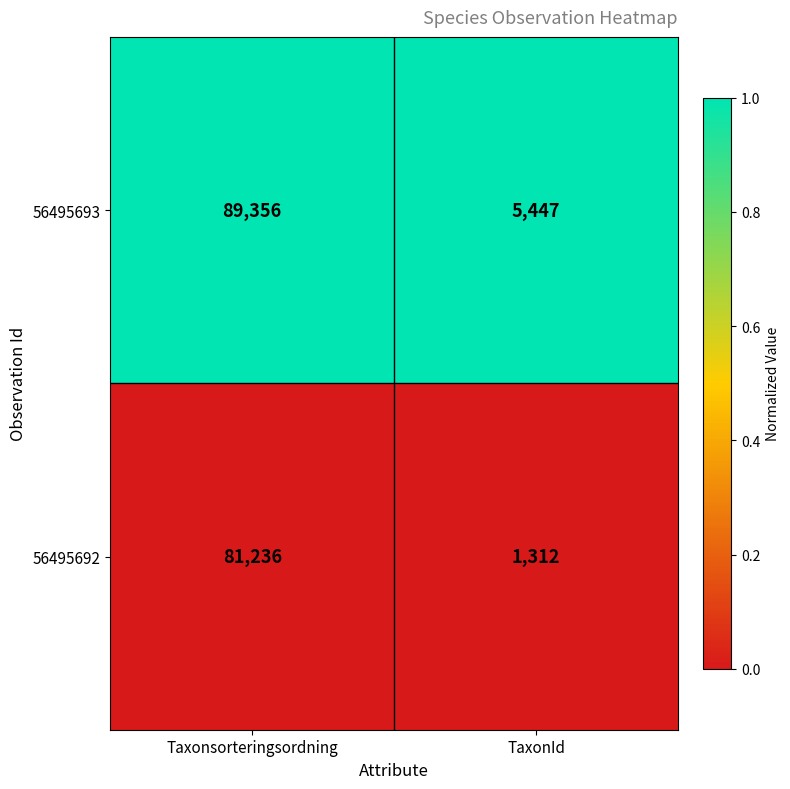

At which category is the sum across all series the highest?

Taxonsorteringsordning